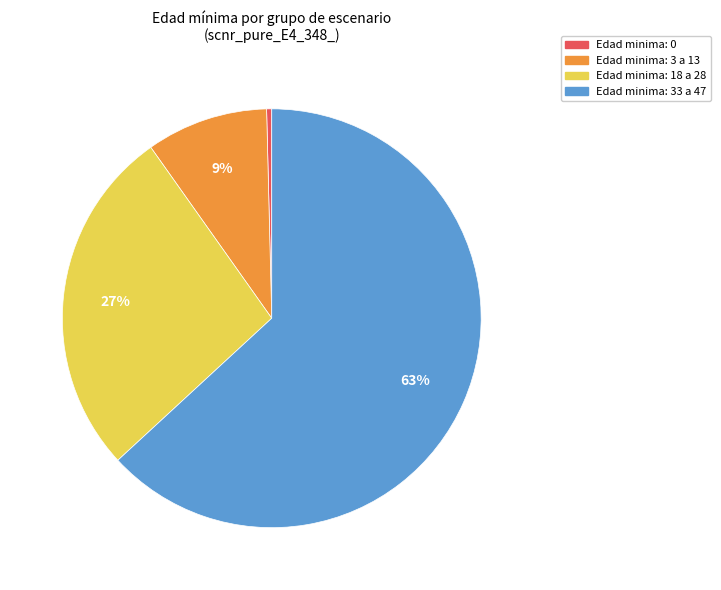

To the nearest percent, what is the average slice percentage?

25%